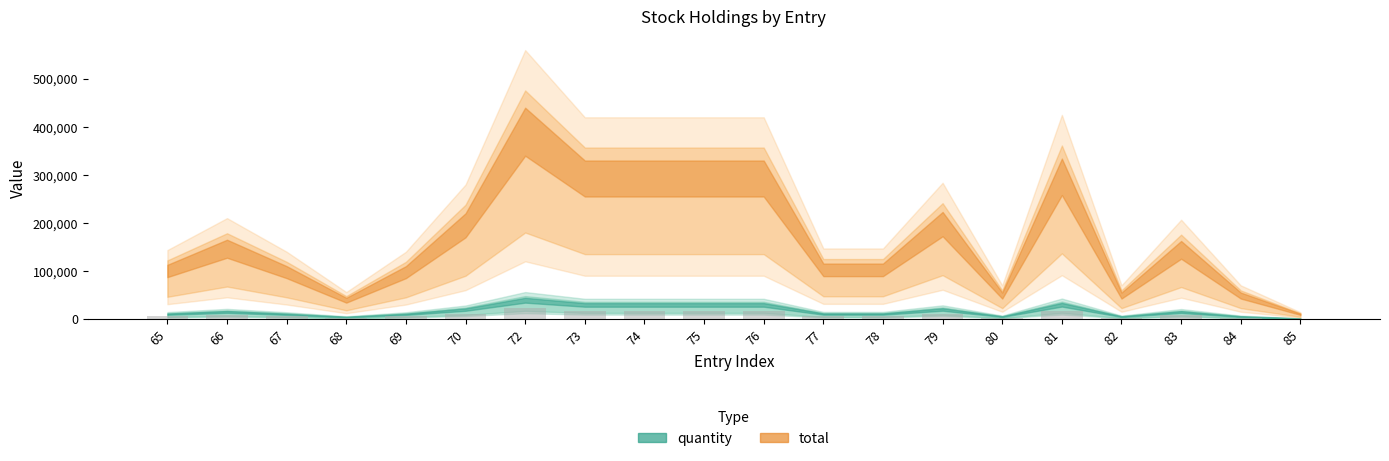

What is the greatest value displayed?

22000.0